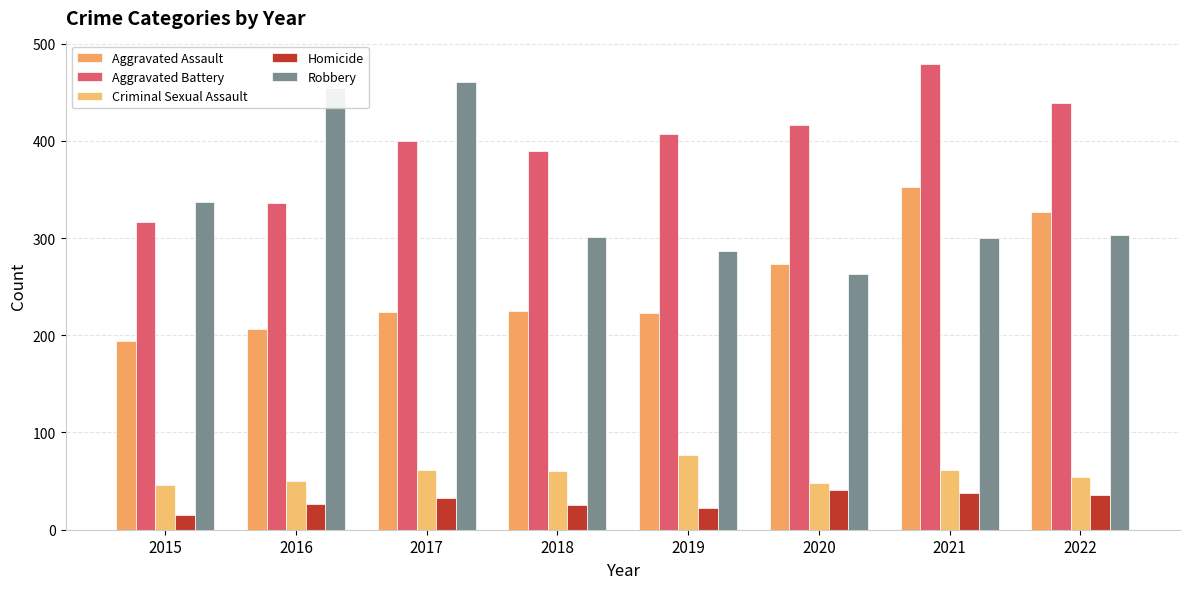

How many bars are there in each group?

5